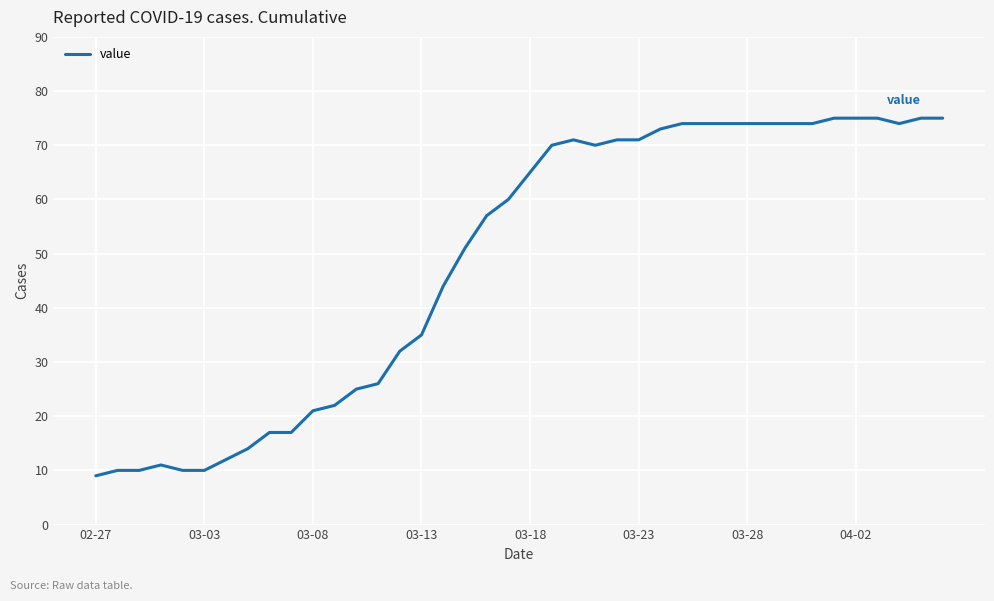

How many categories are shown in the chart?

40